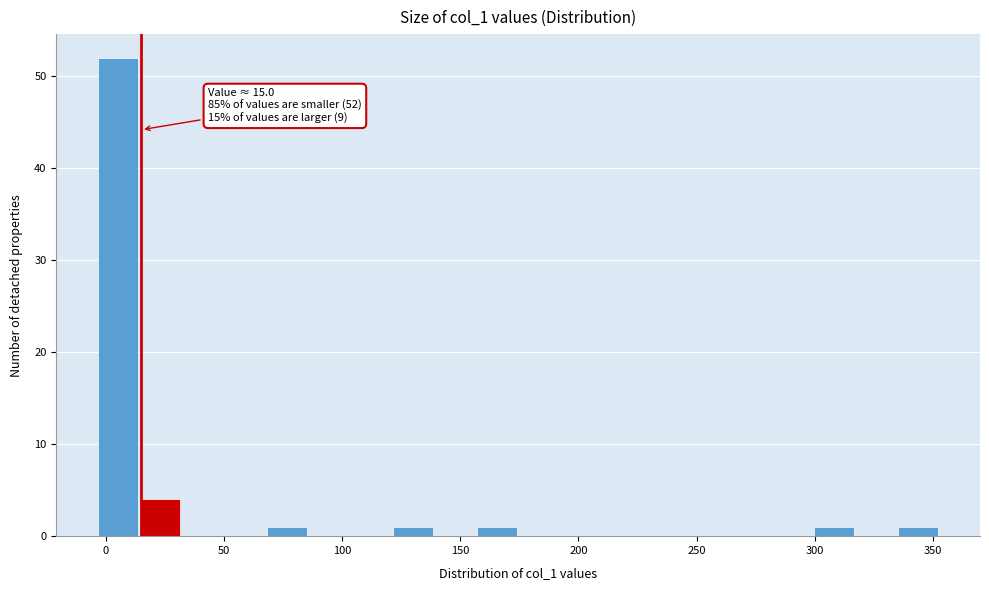

Read against the x-axis, roughly where is the centre of the tallest bar?

5